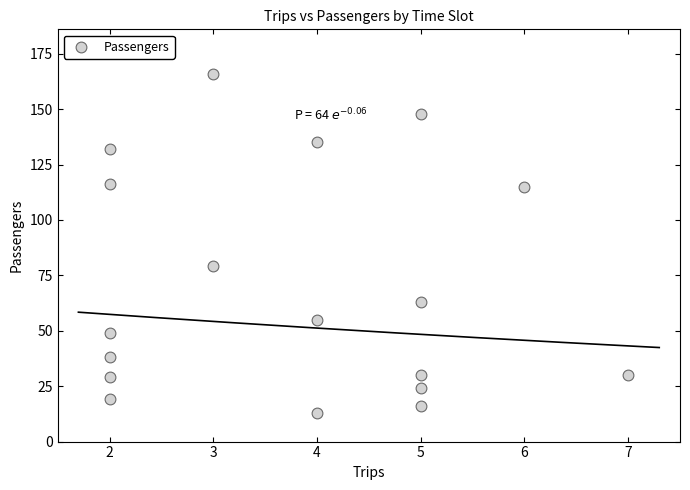

What Y value in the scatter plot is closest to 89?

79